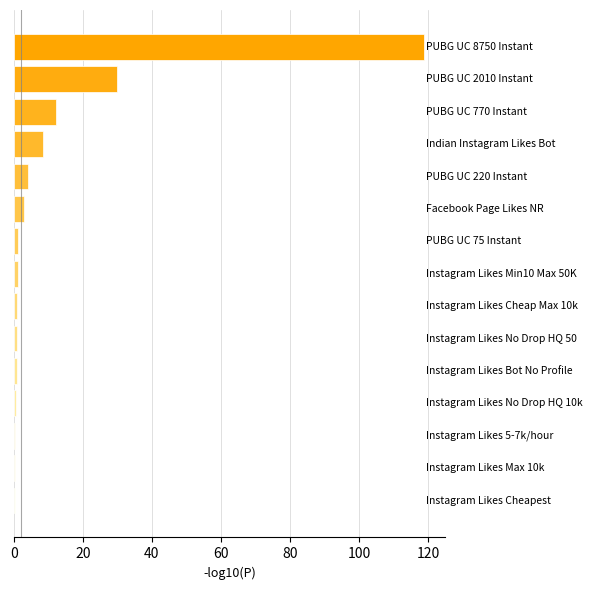

What is the sum of all values?

183.2